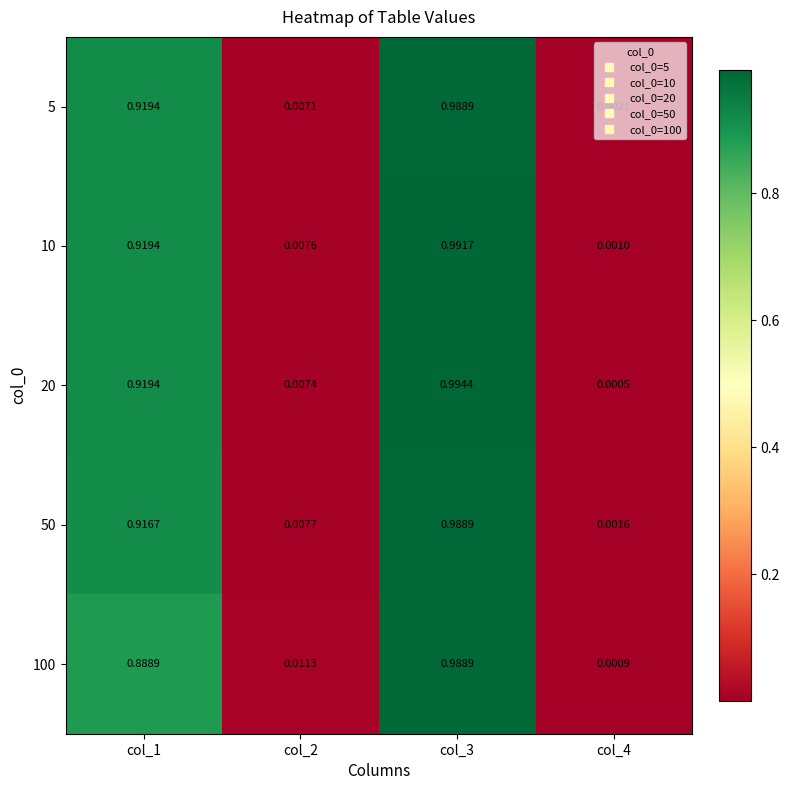

How many series are shown in this chart?

5